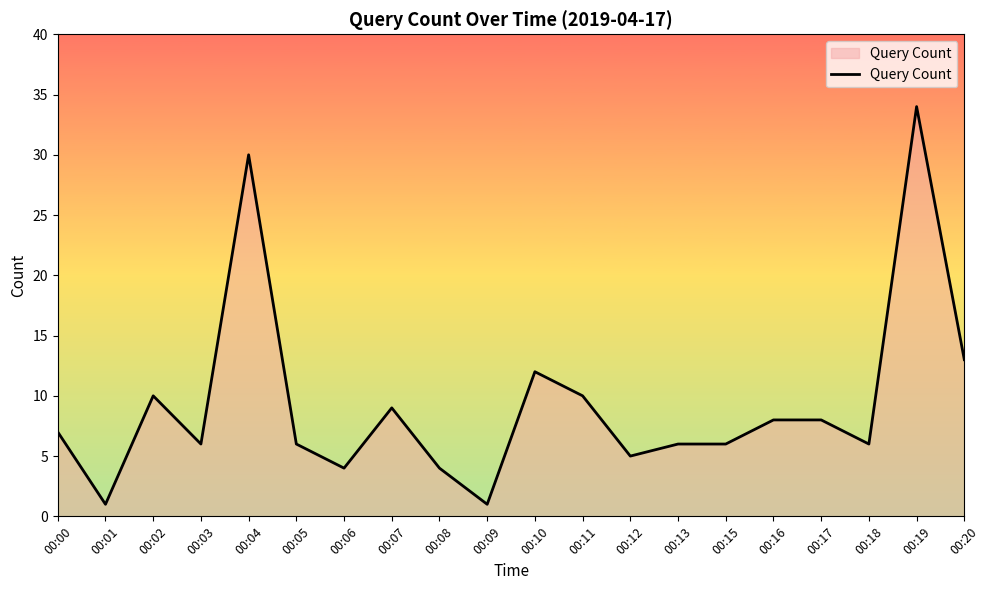

Reading left to right, transcribe all the data shown in this chart.

00:00=7	00:01=1	00:02=10	00:03=6	00:04=30	00:05=6	00:06=4	00:07=9	00:08=4	00:09=1	00:10=12	00:11=10	00:12=5	00:13=6	00:15=6	00:16=8	00:17=8	00:18=6	00:19=34	00:20=13